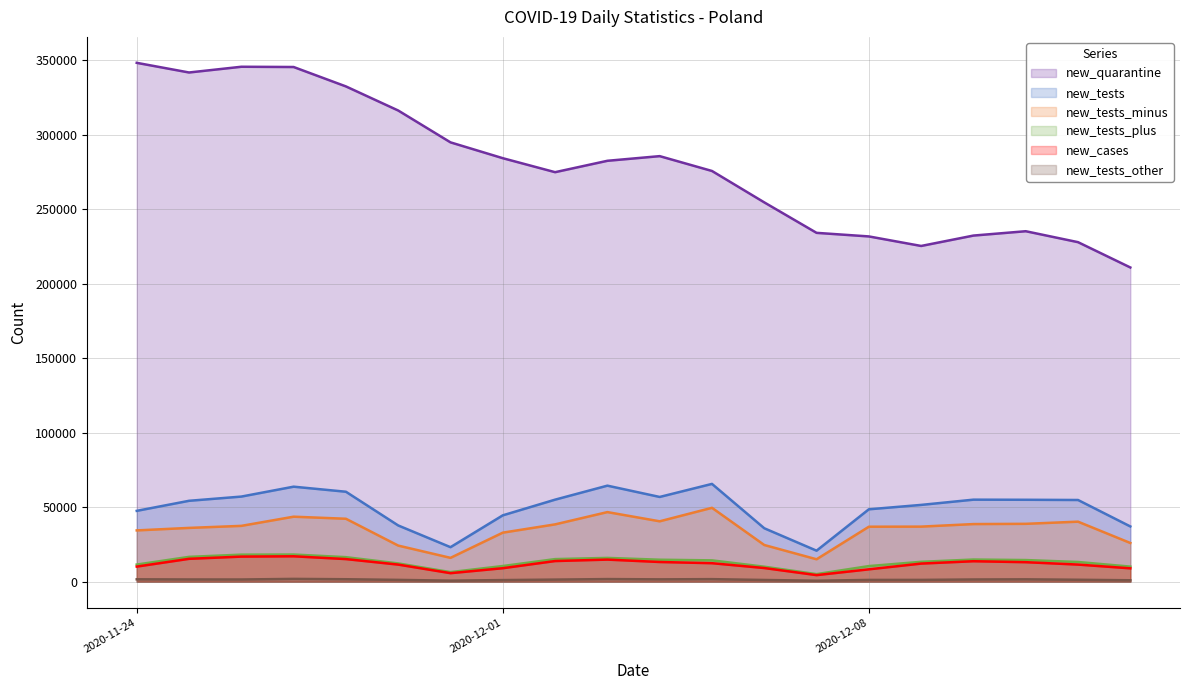

Where is the first local maximum for new_tests_minus?

2020-11-27